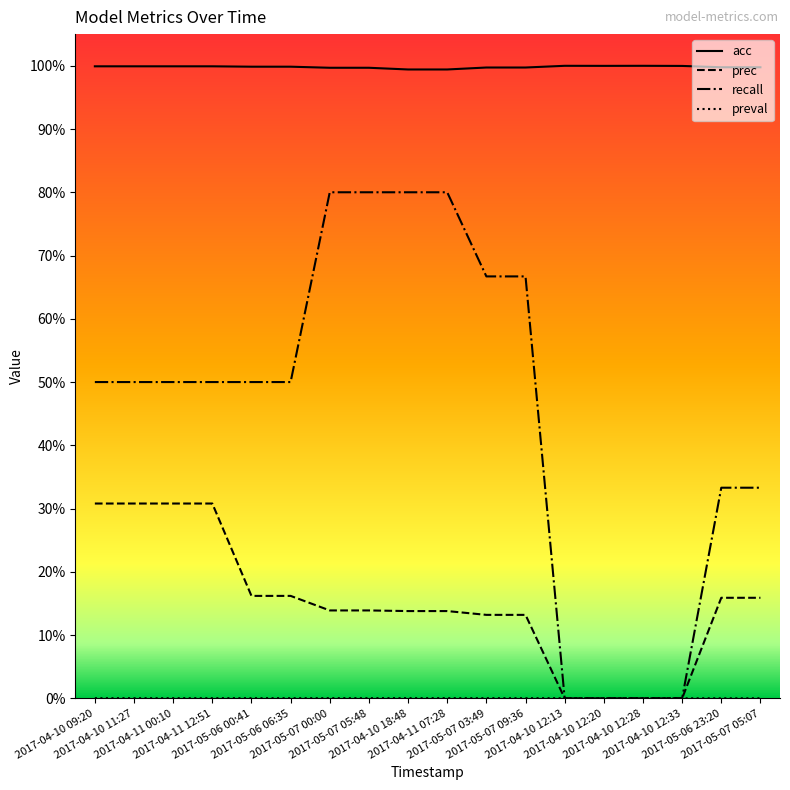

Reading right to left, list all the values displayed in this chart.

acc: 2017-05-07 05:07=1.0	2017-05-06 23:20=1.0	2017-04-10 12:33=1.0	2017-04-10 12:28=1.0	2017-04-10 12:20=1.0	2017-04-10 12:13=1.0	2017-05-07 09:36=1.0	2017-05-07 03:49=1.0	2017-04-11 07:28=1.0	2017-04-10 18:48=1.0	2017-05-07 05:48=1.0	2017-05-07 00:00=1.0	2017-05-06 06:35=1.0	2017-05-06 00:41=1.0	2017-04-11 12:51=1.0	2017-04-11 00:10=1.0	2017-04-10 11:27=1.0	2017-04-10 09:20=1.0
prec: 2017-05-07 05:07=0.2	2017-05-06 23:20=0.2	2017-04-10 12:33=0.0	2017-04-10 12:28=0.0	2017-04-10 12:20=0.0	2017-04-10 12:13=0.0	2017-05-07 09:36=0.1	2017-05-07 03:49=0.1	2017-04-11 07:28=0.1	2017-04-10 18:48=0.1	2017-05-07 05:48=0.1	2017-05-07 00:00=0.1	2017-05-06 06:35=0.2	2017-05-06 00:41=0.2	2017-04-11 12:51=0.3	2017-04-11 00:10=0.3	2017-04-10 11:27=0.3	2017-04-10 09:20=0.3
recall: 2017-05-07 05:07=0.3	2017-05-06 23:20=0.3	2017-04-10 12:33=0.0	2017-04-10 12:28=0.0	2017-04-10 12:20=0.0	2017-04-10 12:13=0.0	2017-05-07 09:36=0.7	2017-05-07 03:49=0.7	2017-04-11 07:28=0.8	2017-04-10 18:48=0.8	2017-05-07 05:48=0.8	2017-05-07 00:00=0.8	2017-05-06 06:35=0.5	2017-05-06 00:41=0.5	2017-04-11 12:51=0.5	2017-04-11 00:10=0.5	2017-04-10 11:27=0.5	2017-04-10 09:20=0.5
preval: 2017-05-07 05:07=0.0	2017-05-06 23:20=0.0	2017-04-10 12:33=0.0	2017-04-10 12:28=0.0	2017-04-10 12:20=0.0	2017-04-10 12:13=0.0	2017-05-07 09:36=0.0	2017-05-07 03:49=0.0	2017-04-11 07:28=0.0	2017-04-10 18:48=0.0	2017-05-07 05:48=0.0	2017-05-07 00:00=0.0	2017-05-06 06:35=0.0	2017-05-06 00:41=0.0	2017-04-11 12:51=0.0	2017-04-11 00:10=0.0	2017-04-10 11:27=0.0	2017-04-10 09:20=0.0